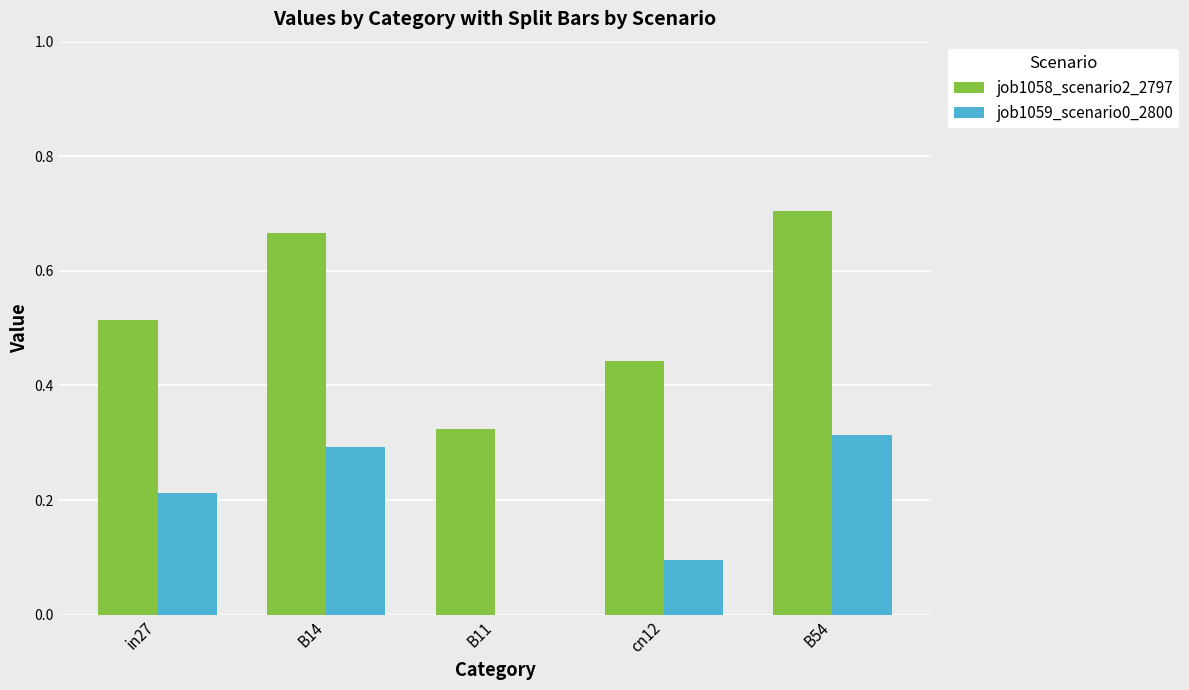

Is the value of job1058_scenario2_2797 at B54 greater than the value of job1059_scenario0_2800 at cn12?

Yes